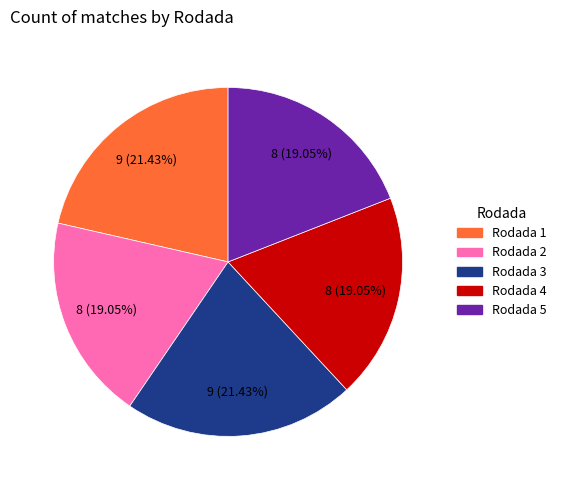

Does Rodada 2 represent more than half of the total?

No